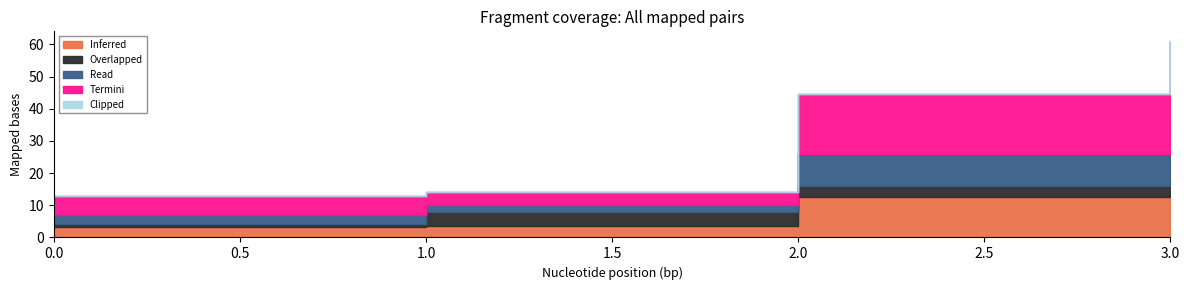

Which series has the largest range (max minus min)?

Termini